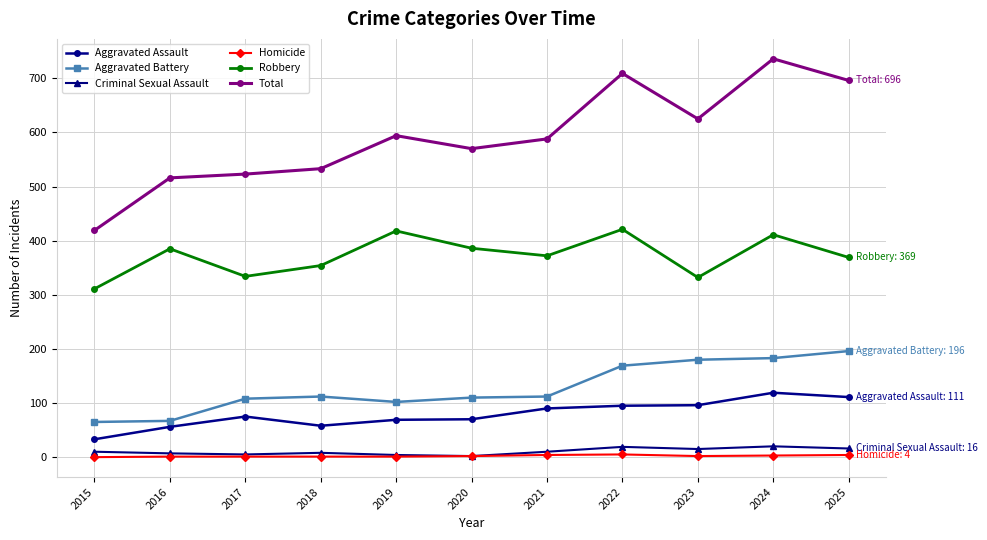

Which series has the largest range (max minus min)?

Total